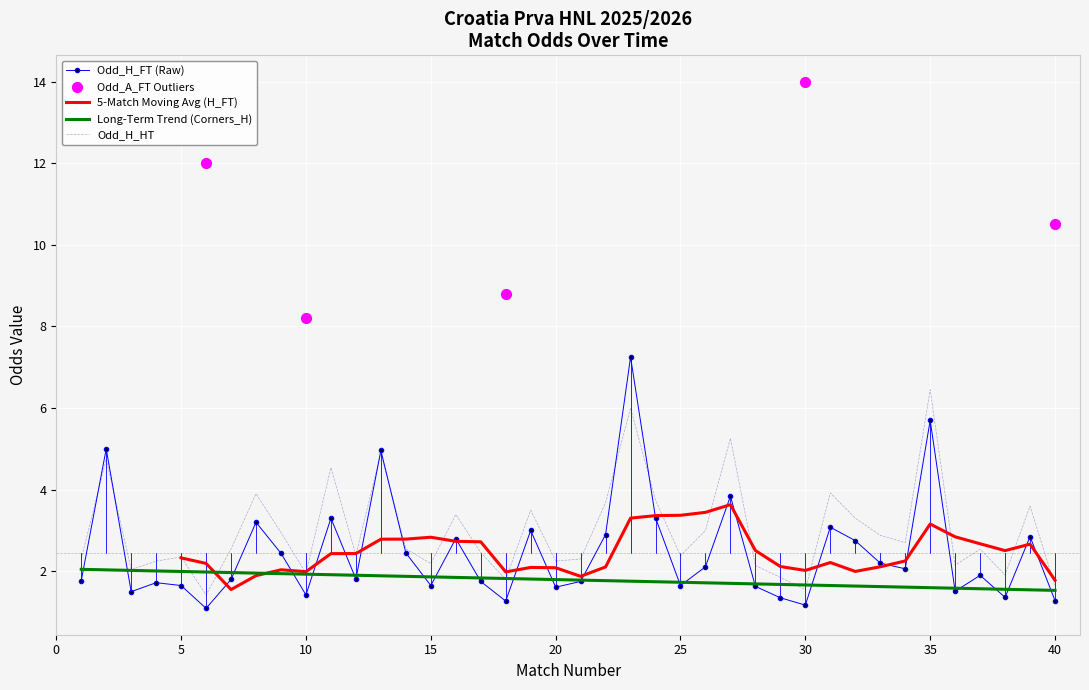

What is the lowest value of the Long-Term Trend (Corners_H) series?

1.5